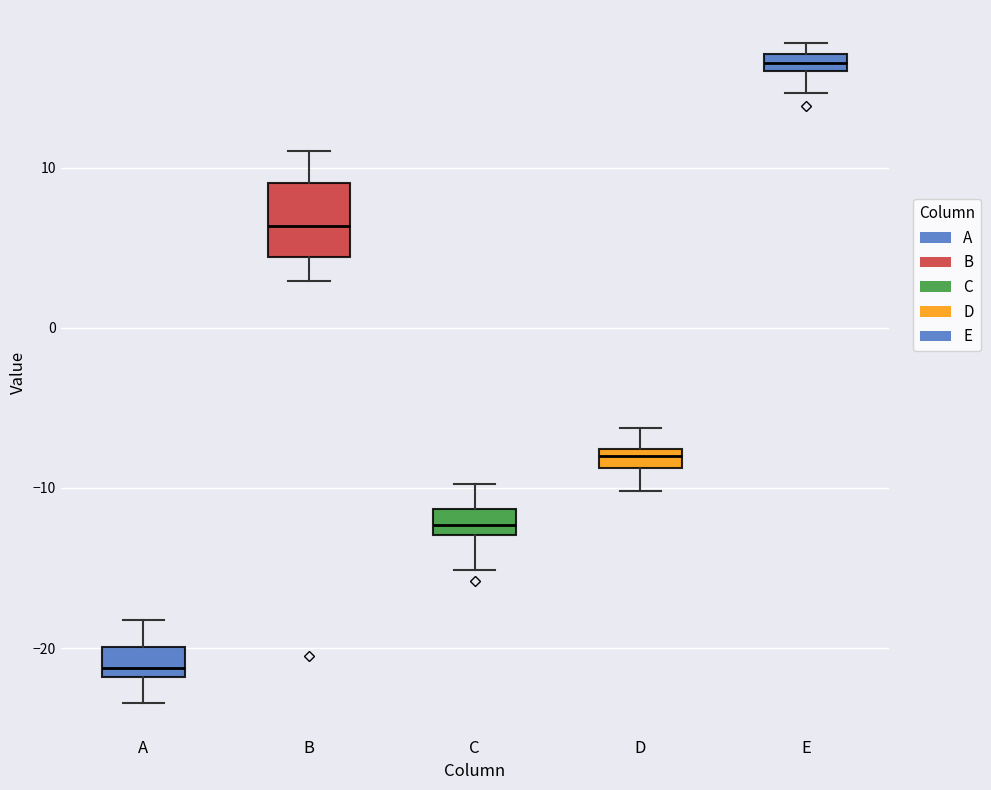

Where is the upper edge of the box for C on the y-axis? The values are not printed on the chart, so give them approximately, as read against the axis.

-11